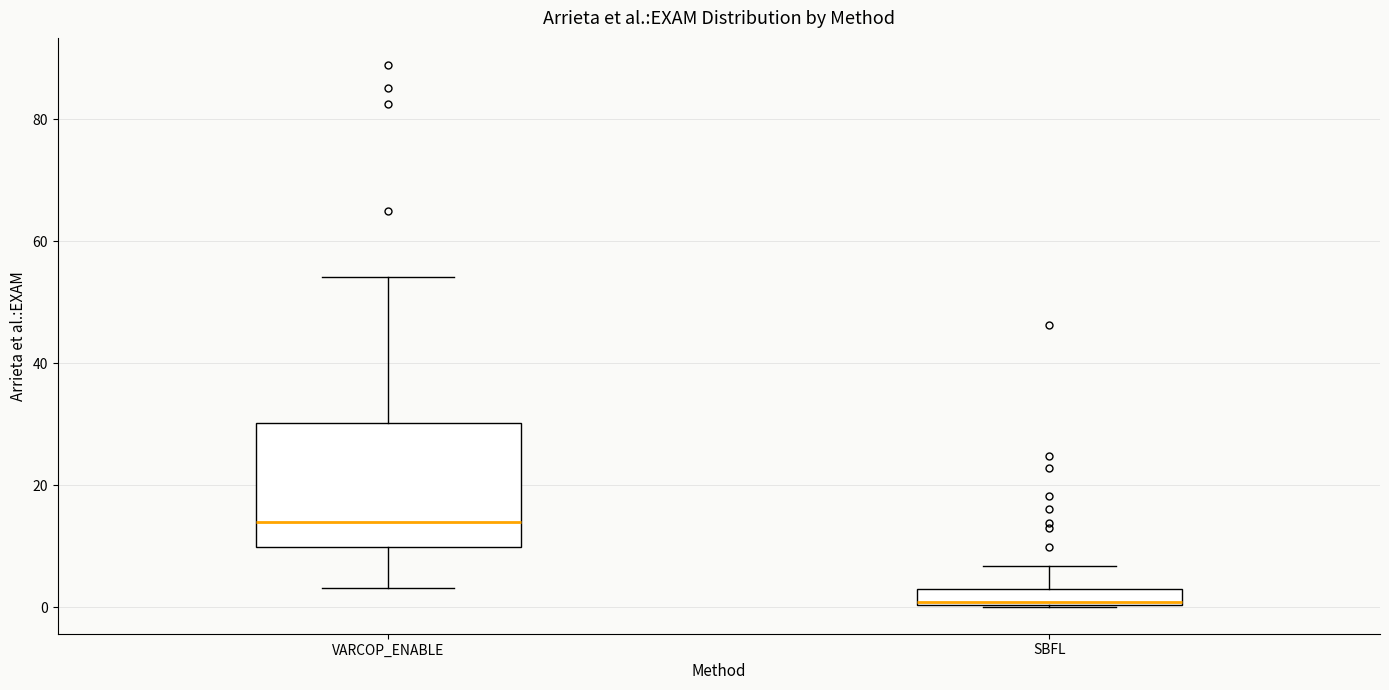

Where is the lower edge of the box for SBFL on the y-axis? The values are not printed on the chart, so give them approximately, as read against the axis.

0